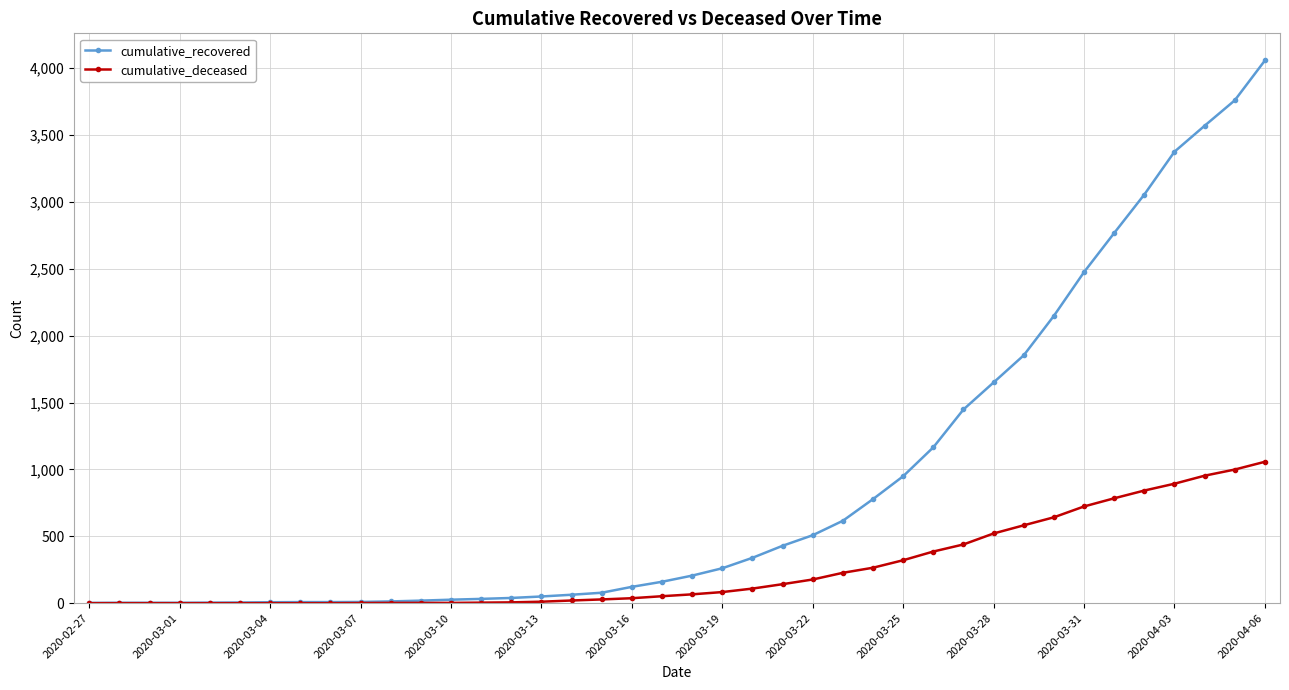

What are all the series names shown in the legend?

cumulative_recovered, cumulative_deceased